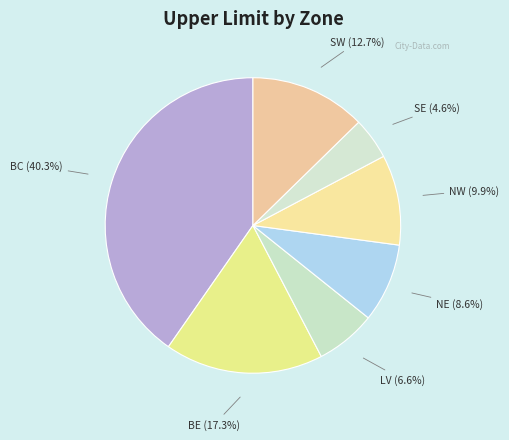

What percentage is NOT represented by NW?

90.1%